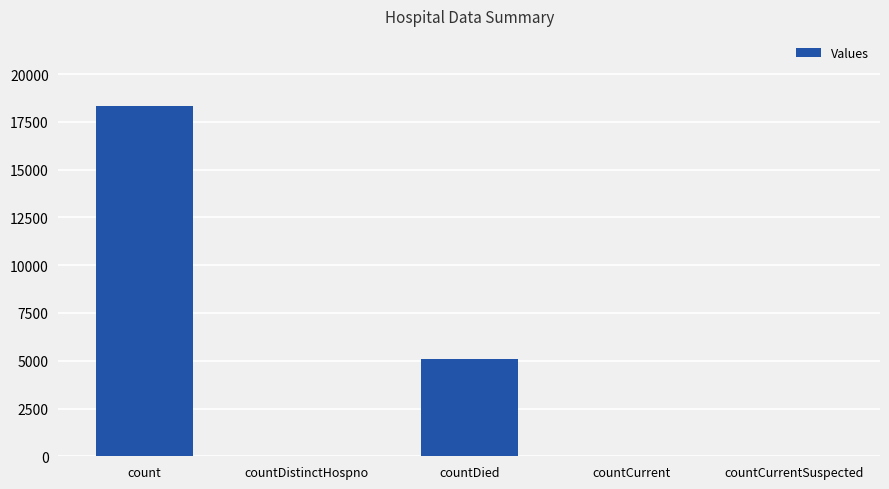

What is the sum of all values?

23498